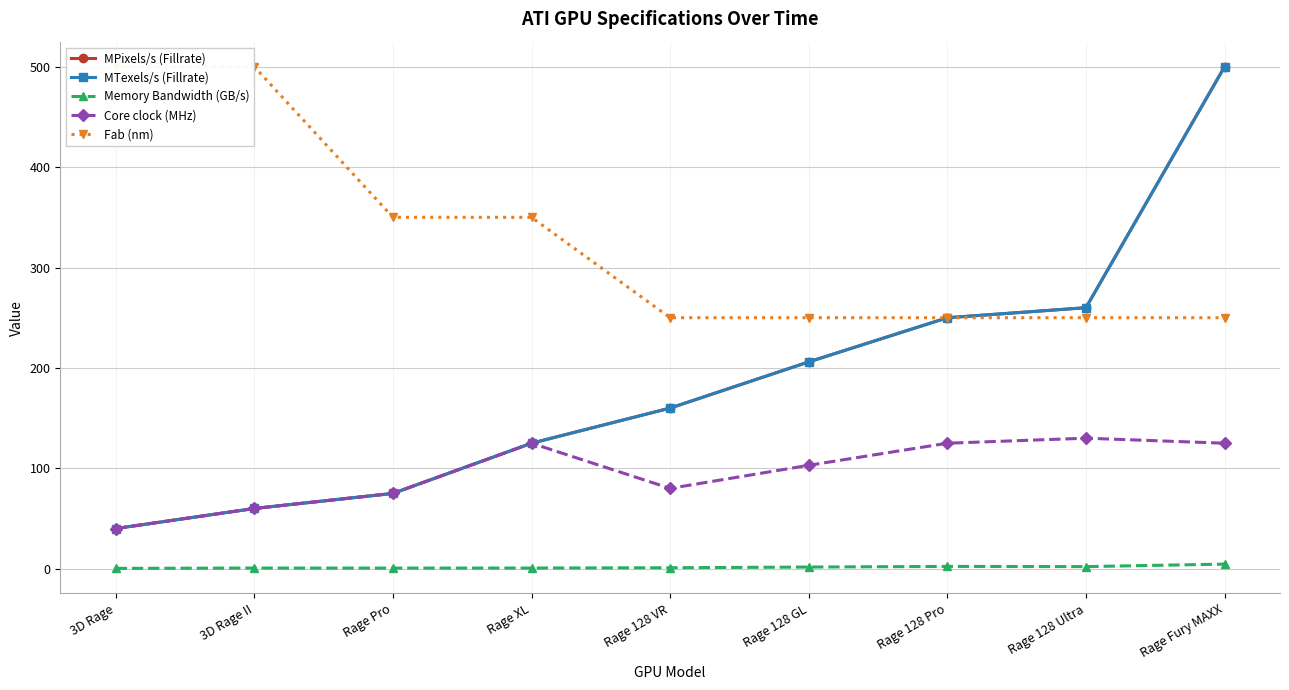

Which category has the lowest value across all series?

3D Rage